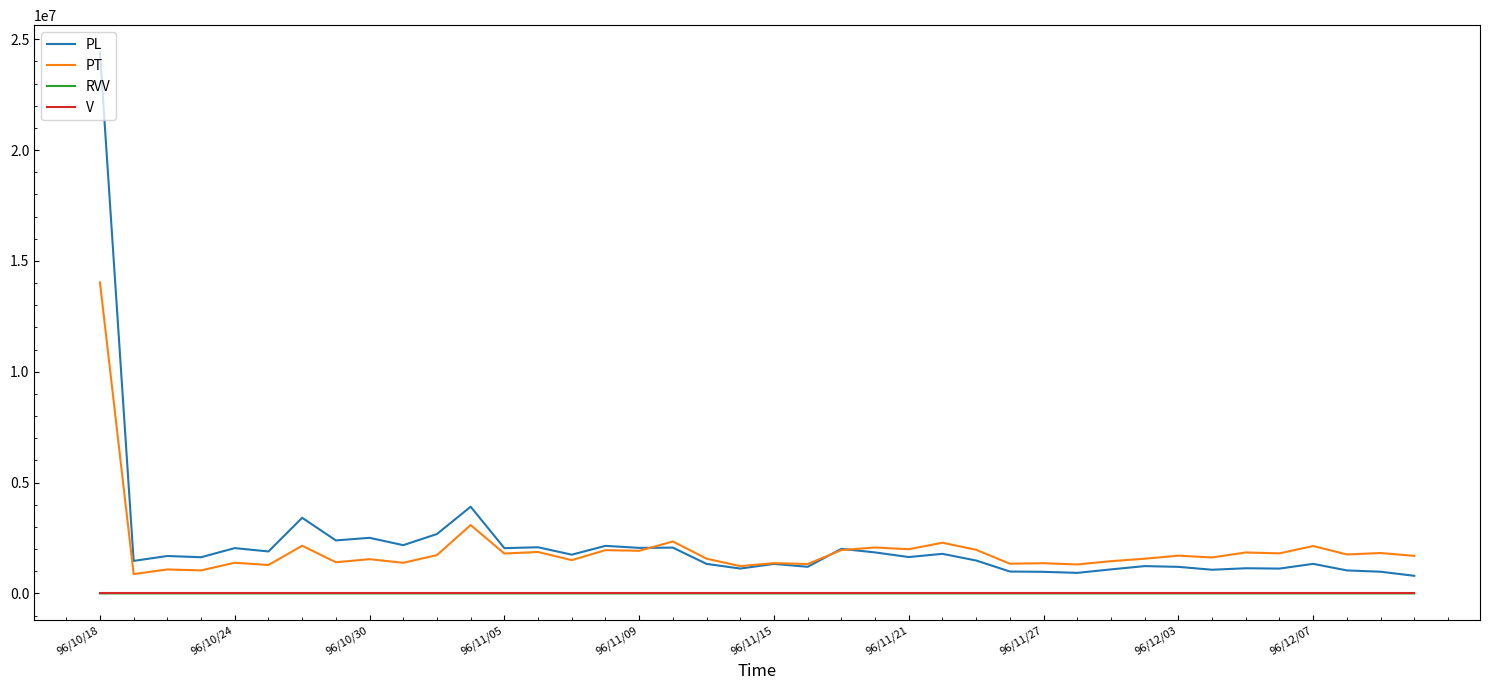

Which series has the widest spread of values?

PL